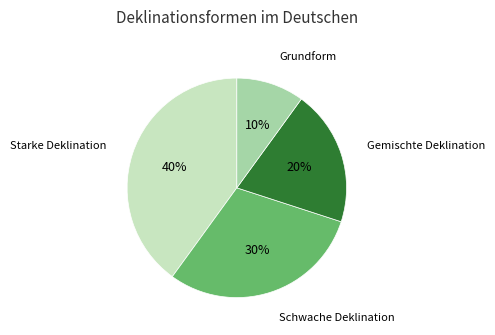

The Gemischte Deklination slice represents 20% of the pie. True or false?

True